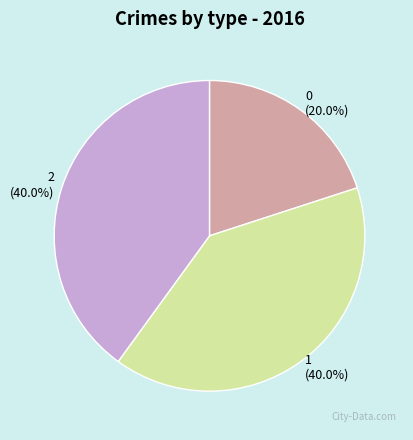

Count the number of slices in the pie.

3